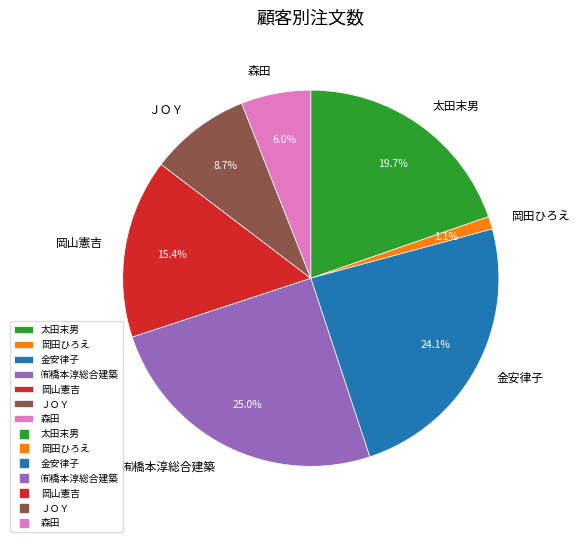

Is there any slice that represents more than half of the pie?

No